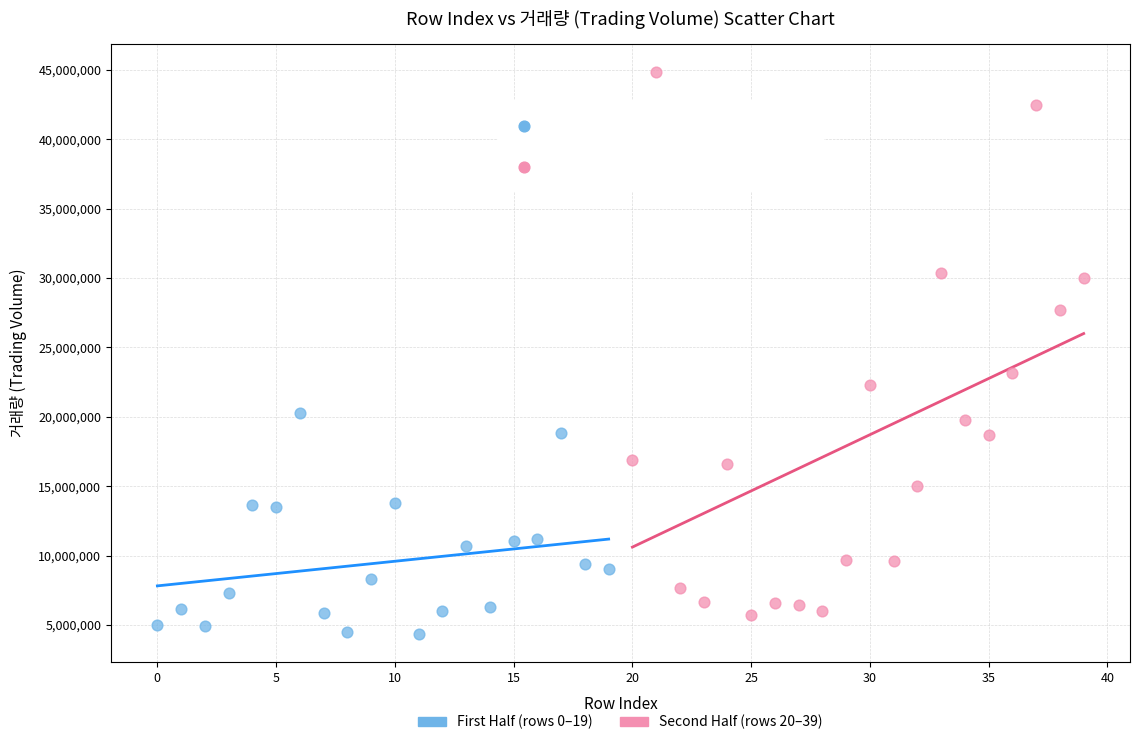

Which series contains the highest Y value?

Second Half (rows 20–39)